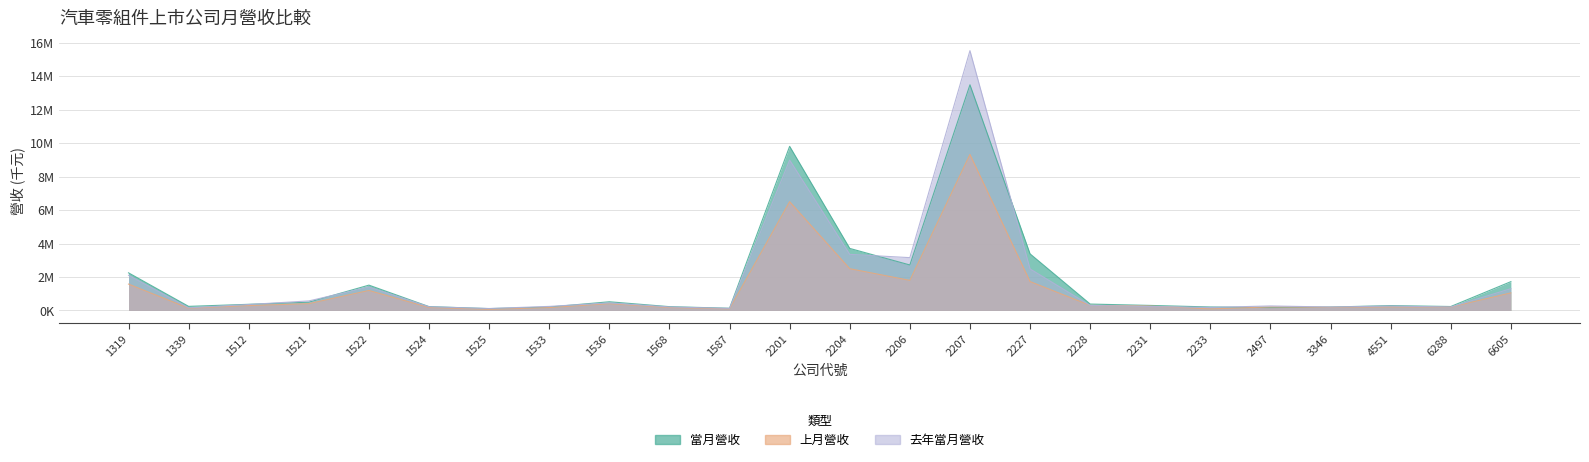

Which series has the largest range (max minus min)?

去年當月營收